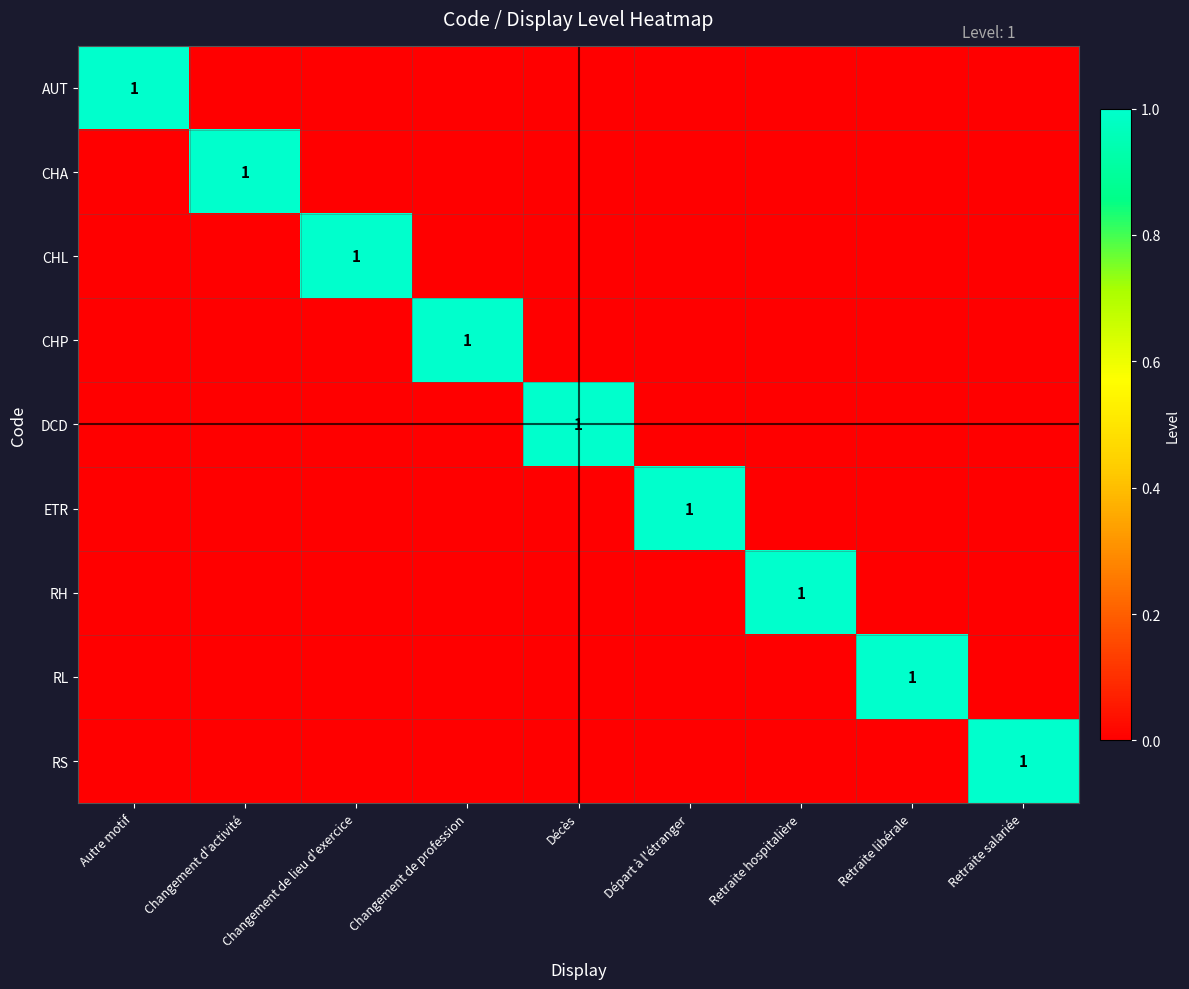

Which series changed the most between Changement de profession and Départ à l'étranger?

CHP